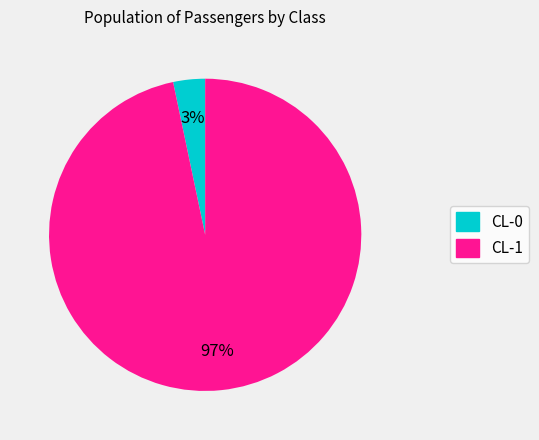

To the nearest percent, what portion does CL-0 represent?

3%